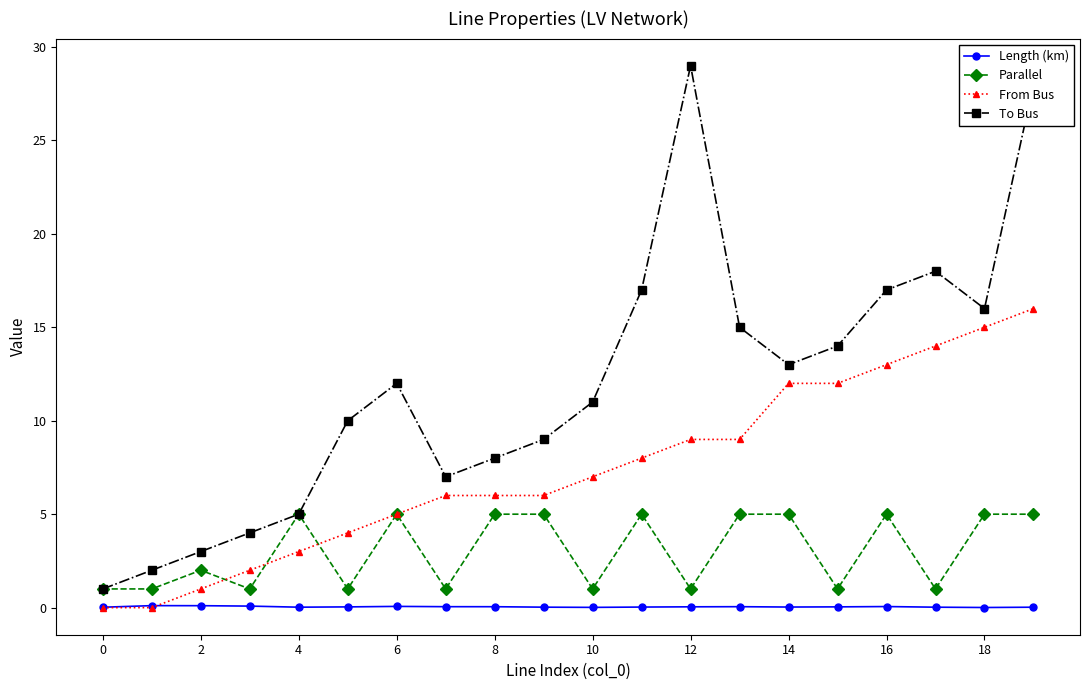

Which series has the largest total across all categories?

To Bus